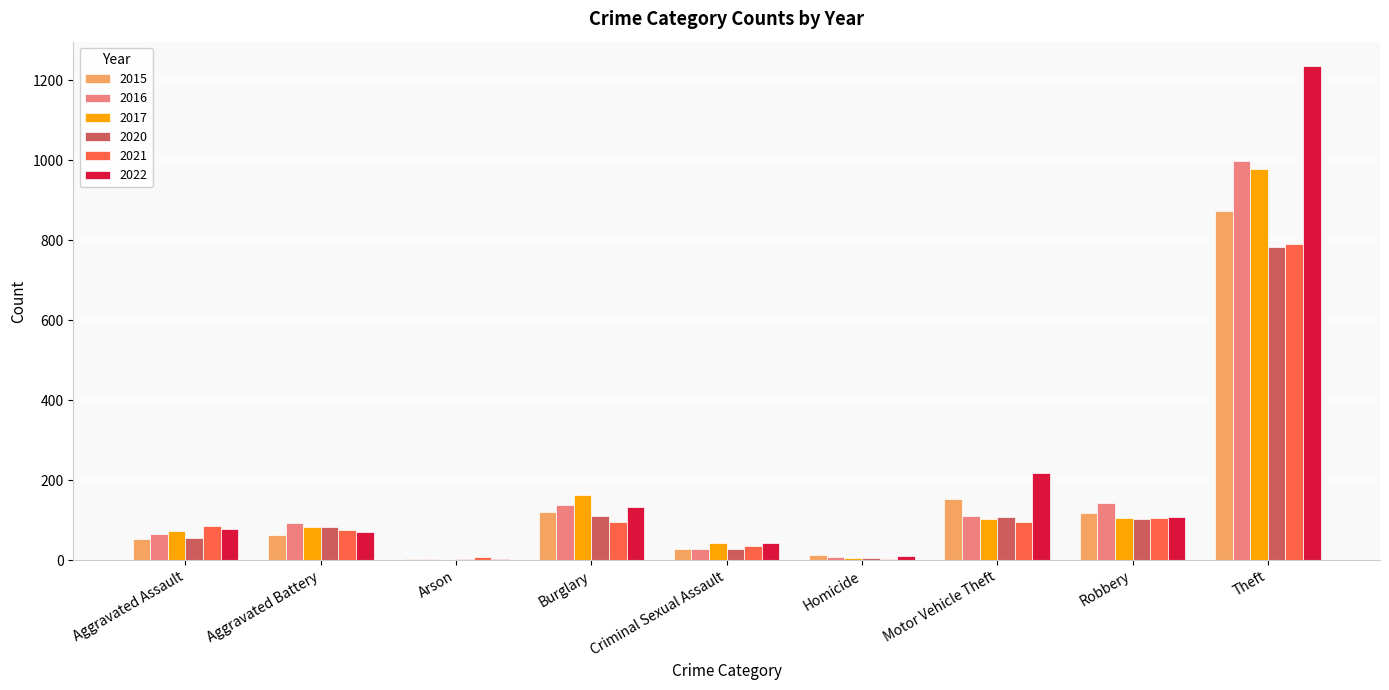

At which category does the chart reach its peak across all series?

Theft